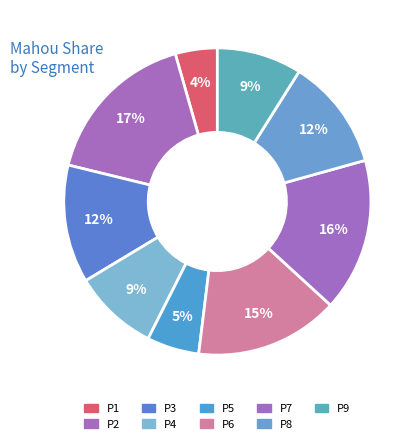

Approximately how many times larger is the value at P9 compared to P5?

1.6